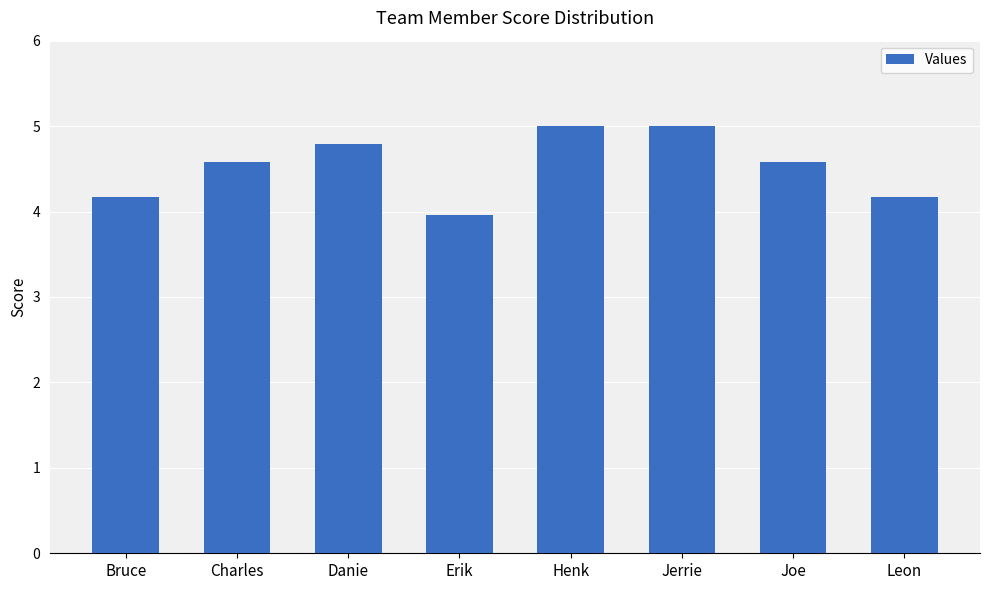

Reading left to right, what are all the values shown in this chart?

Bruce=4.2	Charles=4.6	Danie=4.8	Erik=4.0	Henk=5.0	Jerrie=5.0	Joe=4.6	Leon=4.2